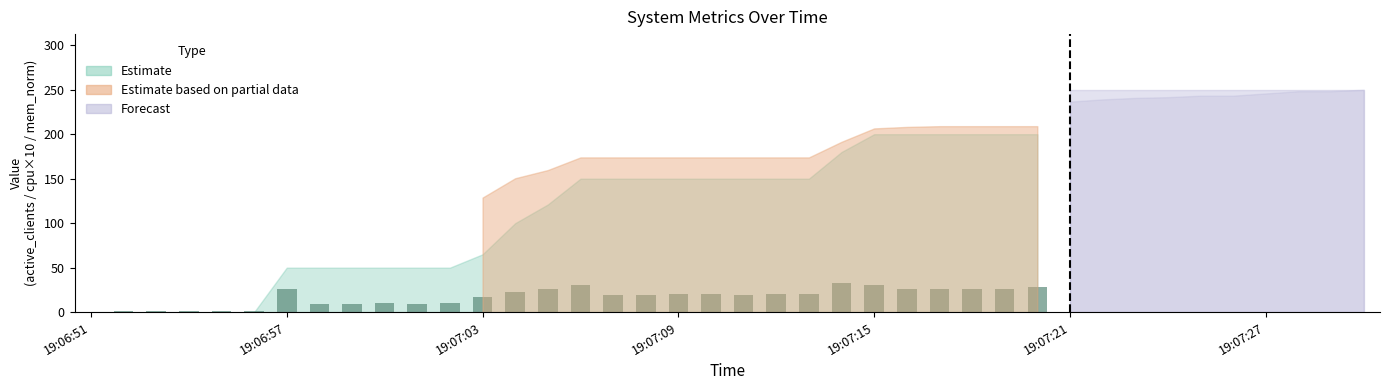

What is the greatest value displayed?

33